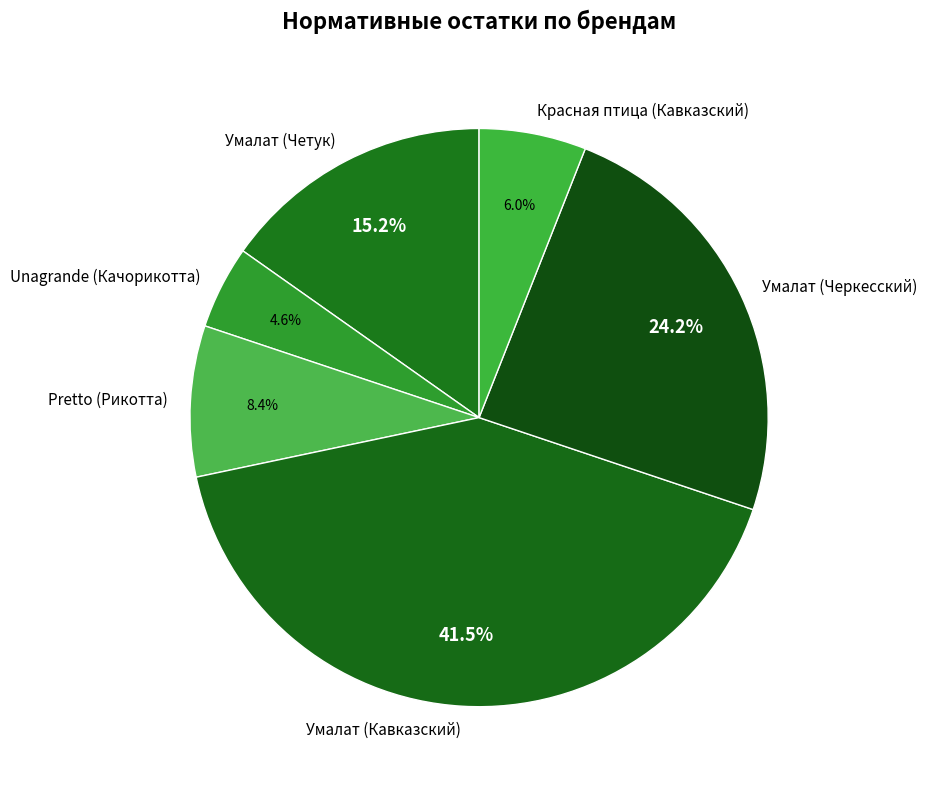

What percentage do Умалат (Четук) and Умалат (Кавказский) together represent?

56.8%